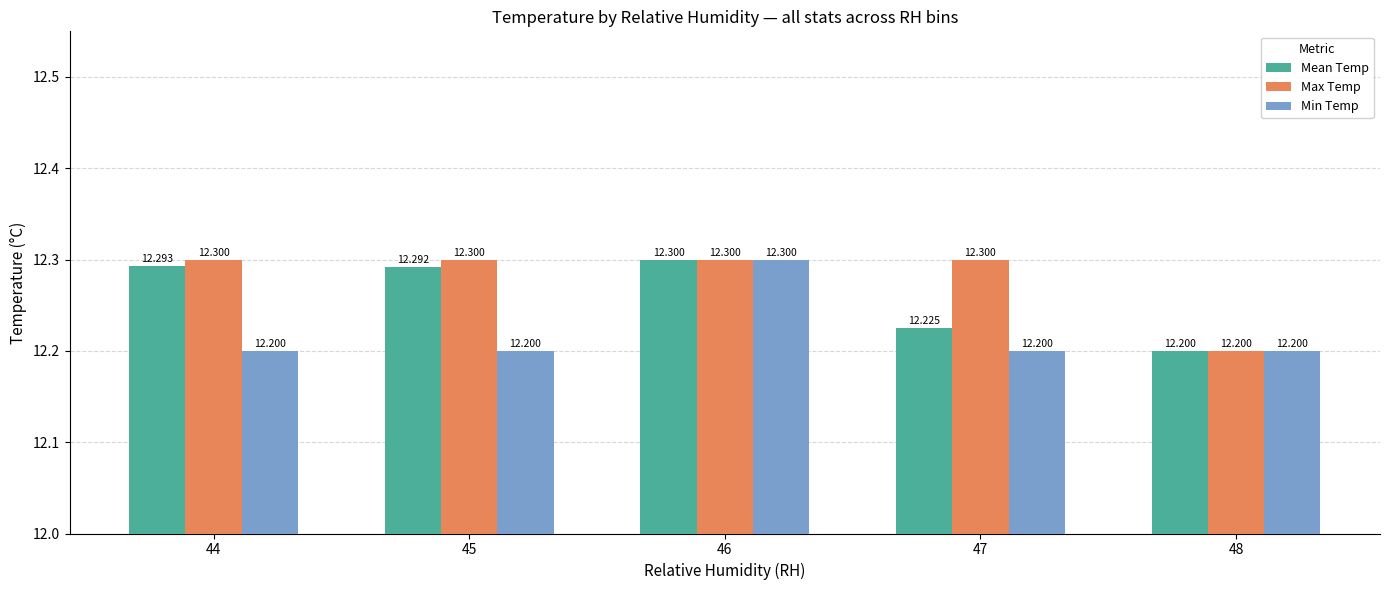

Reading left to right, transcribe all the data shown in this chart.

Mean Temp: 44=12.3	45=12.3	46=12.3	47=12.2	48=12.2
Max Temp: 44=12.3	45=12.3	46=12.3	47=12.3	48=12.2
Min Temp: 44=12.2	45=12.2	46=12.3	47=12.2	48=12.2